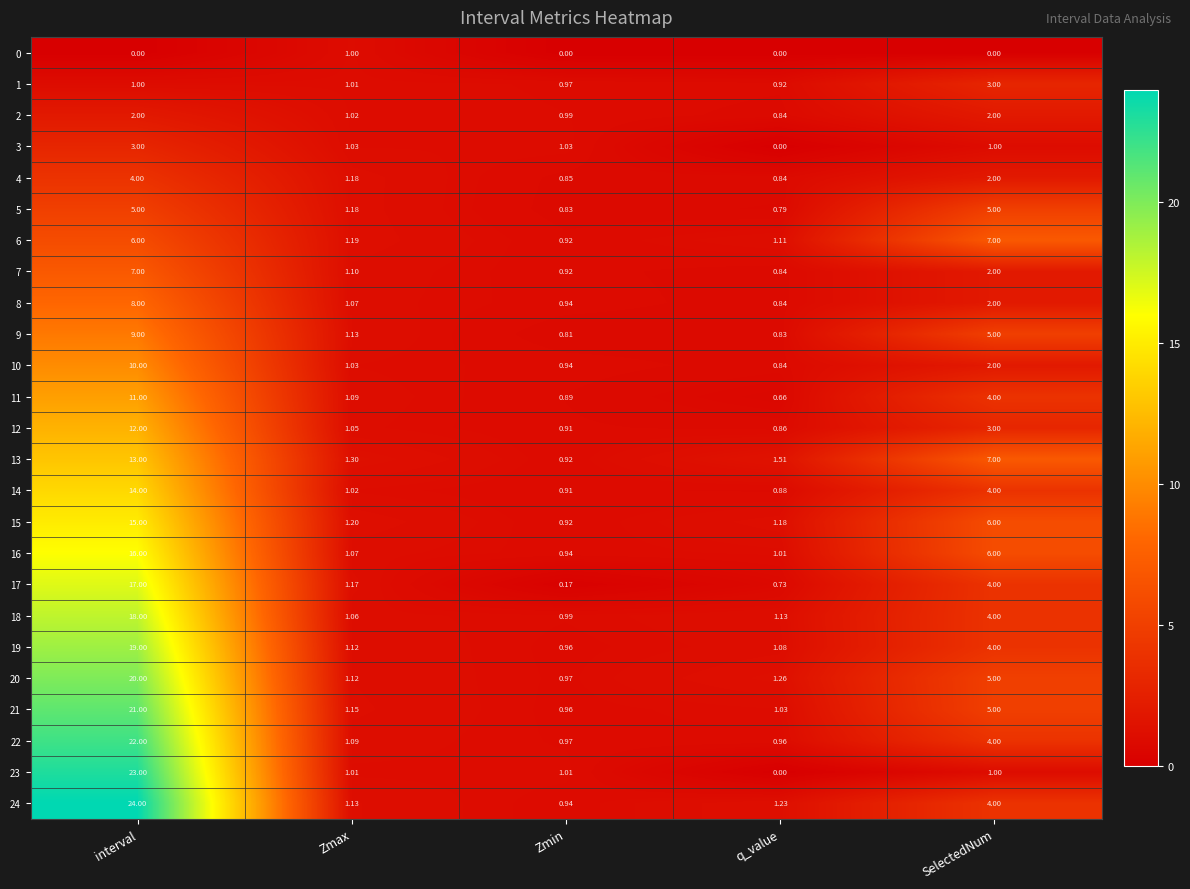

Where is 3 nearest to the value 1?

SelectedNum